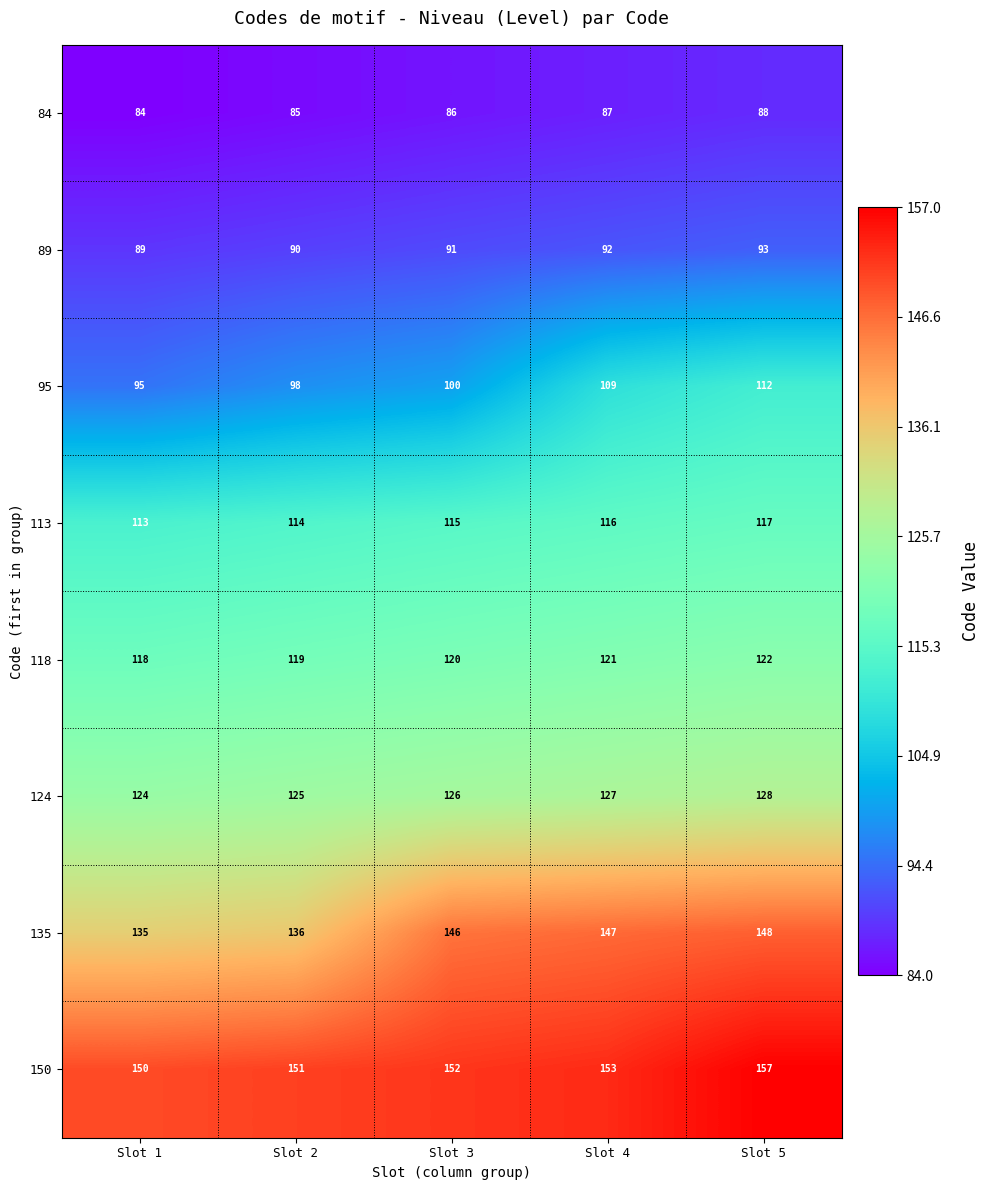

Which category has the lowest value in the 113 series?

Slot 1